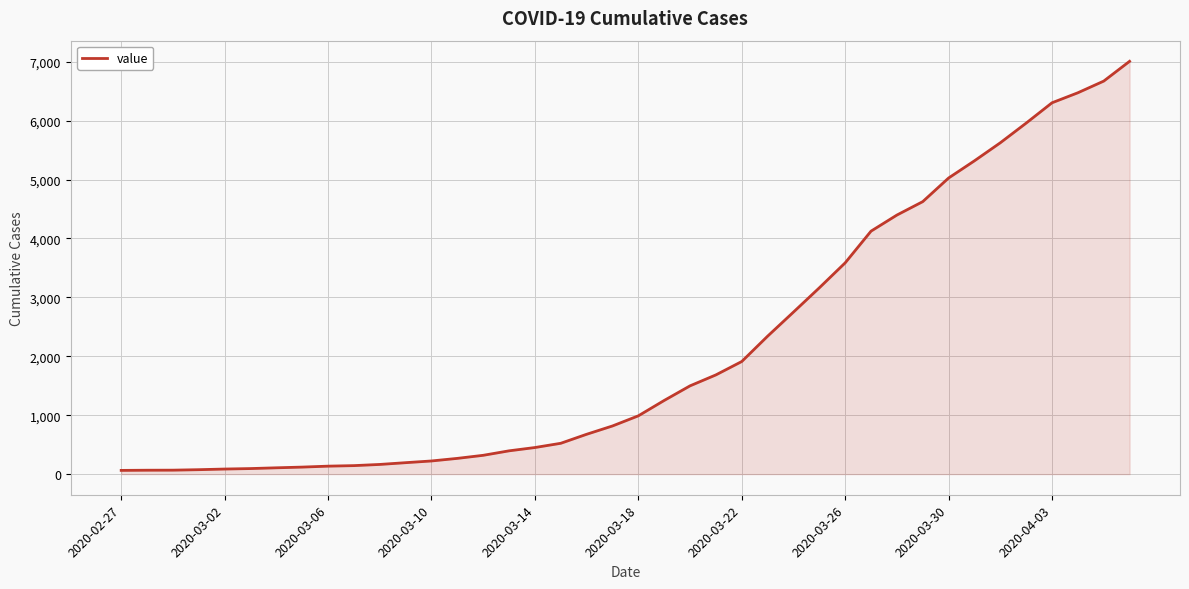

What is the maximum value shown in the chart?

7007